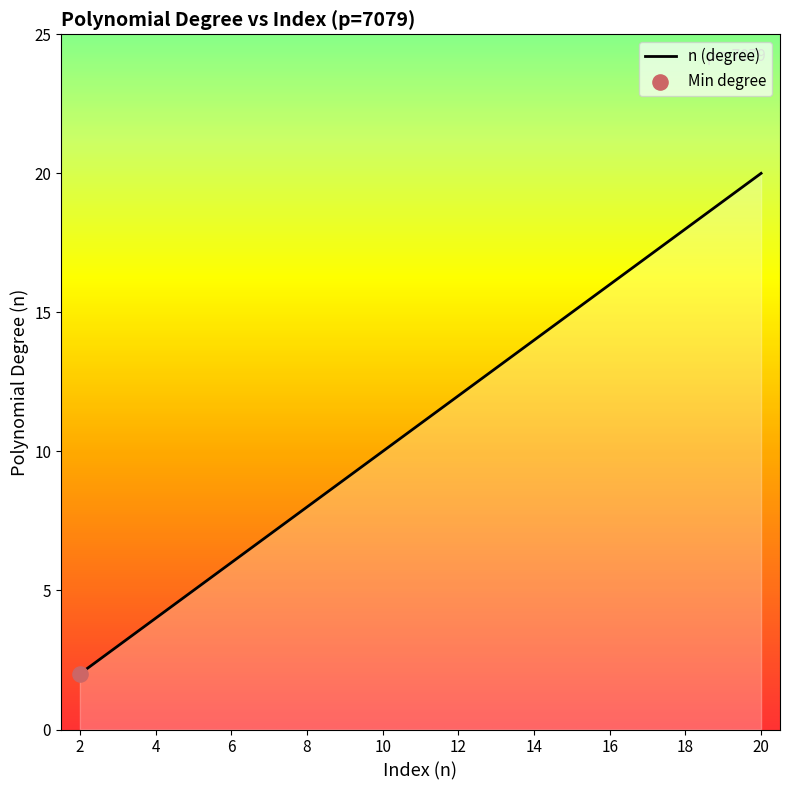

Is this an area chart (filled region under the line)?

Yes